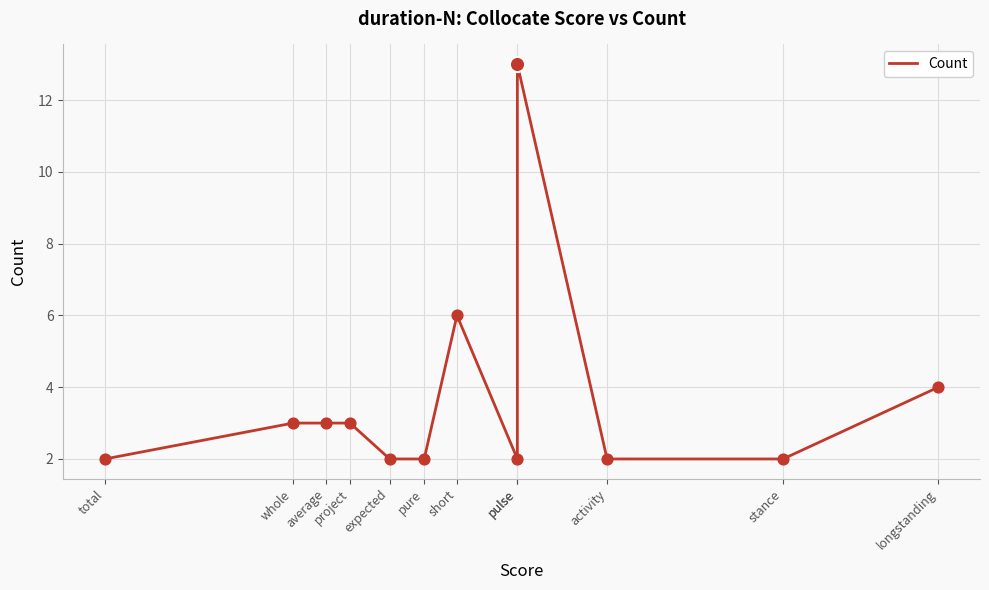

What is the ratio of the value at expected to the value at activity?

1.0